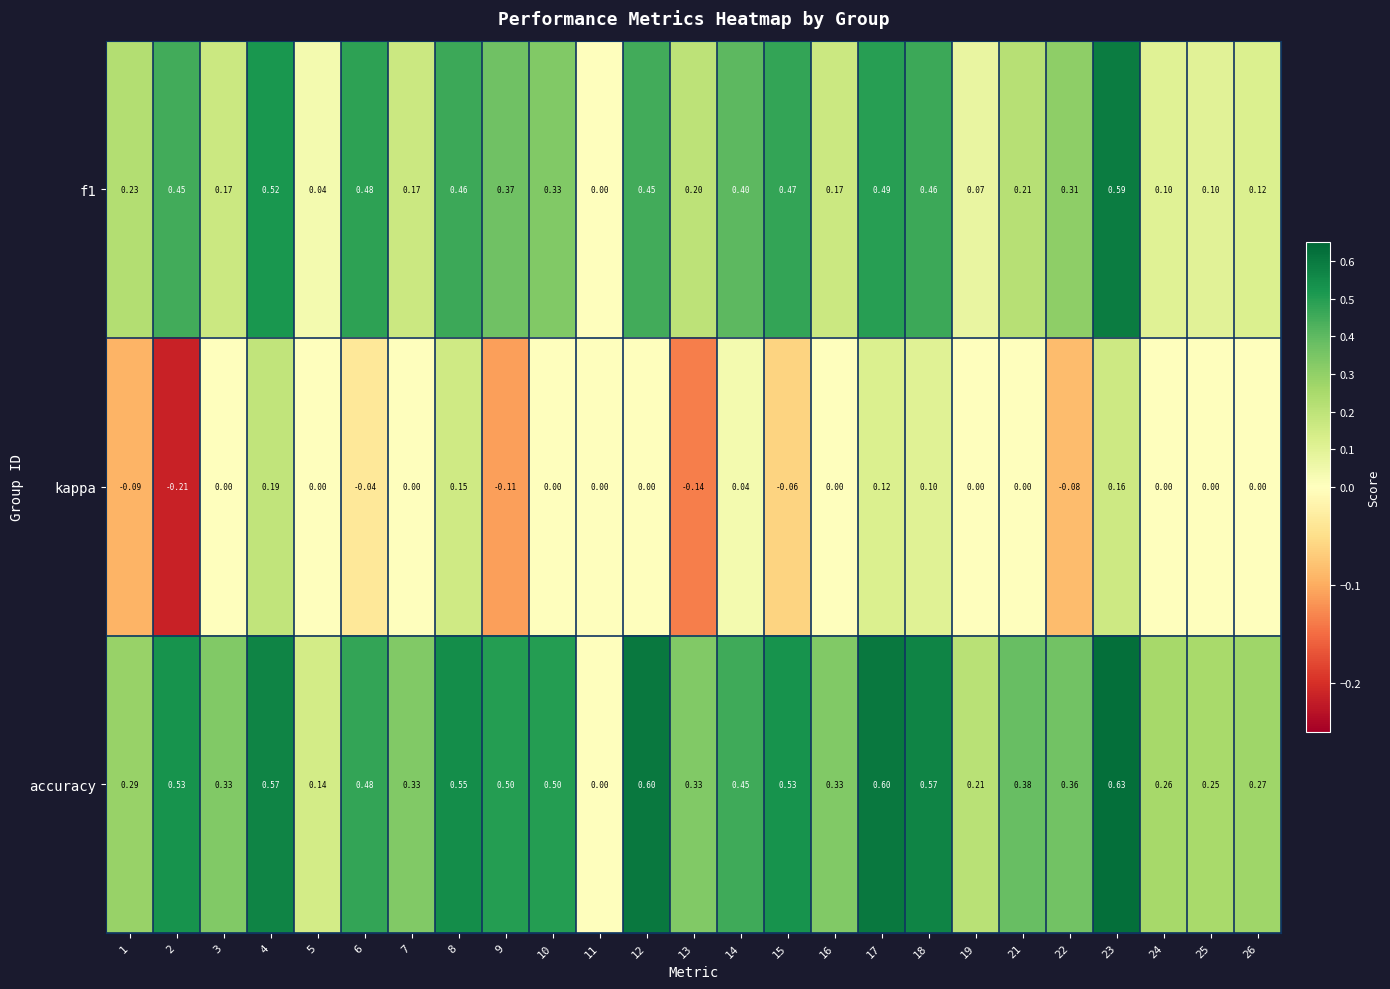

Which series has the widest spread of values?

accuracy